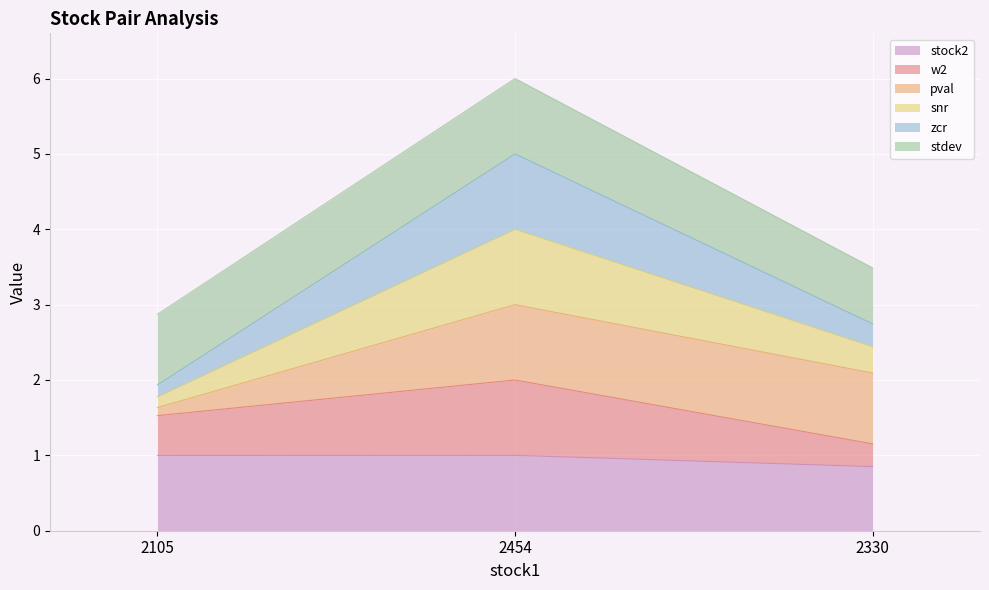

Is it true that stock2 equals 0.3 at 2330?

False